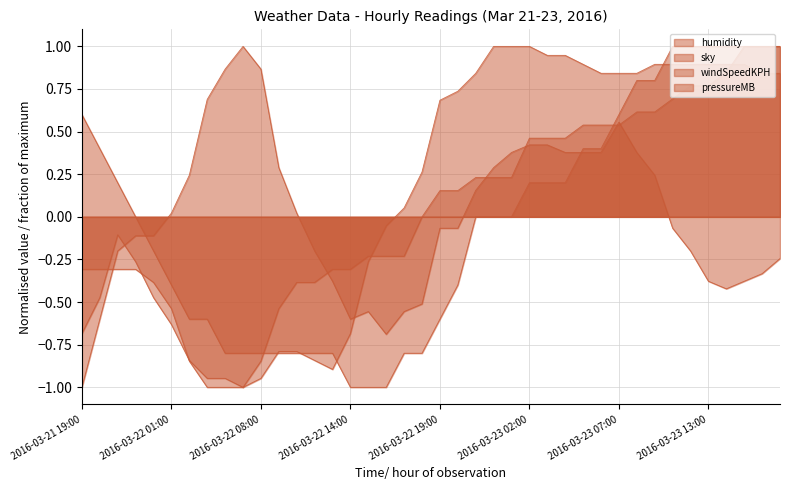

Where does the humidity series first go above 0?

2016-03-22 01:00